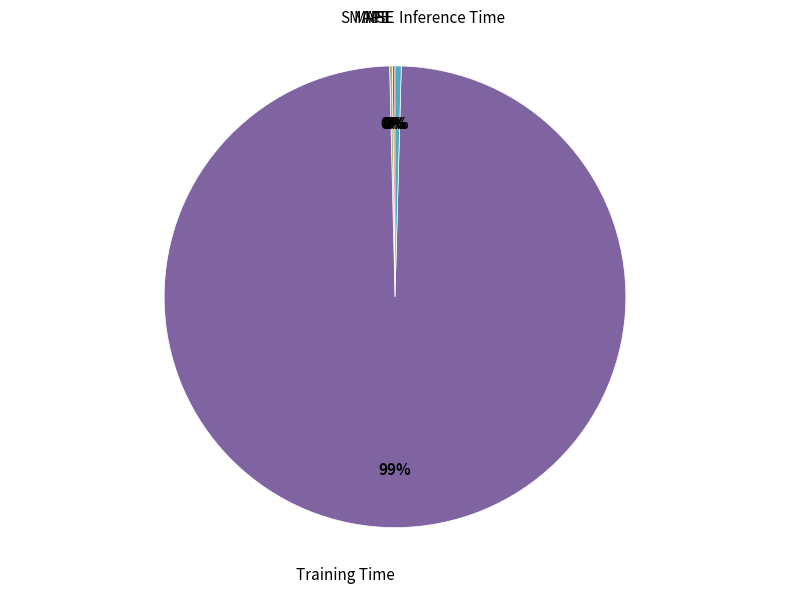

Which category has the biggest portion of the pie?

Training Time